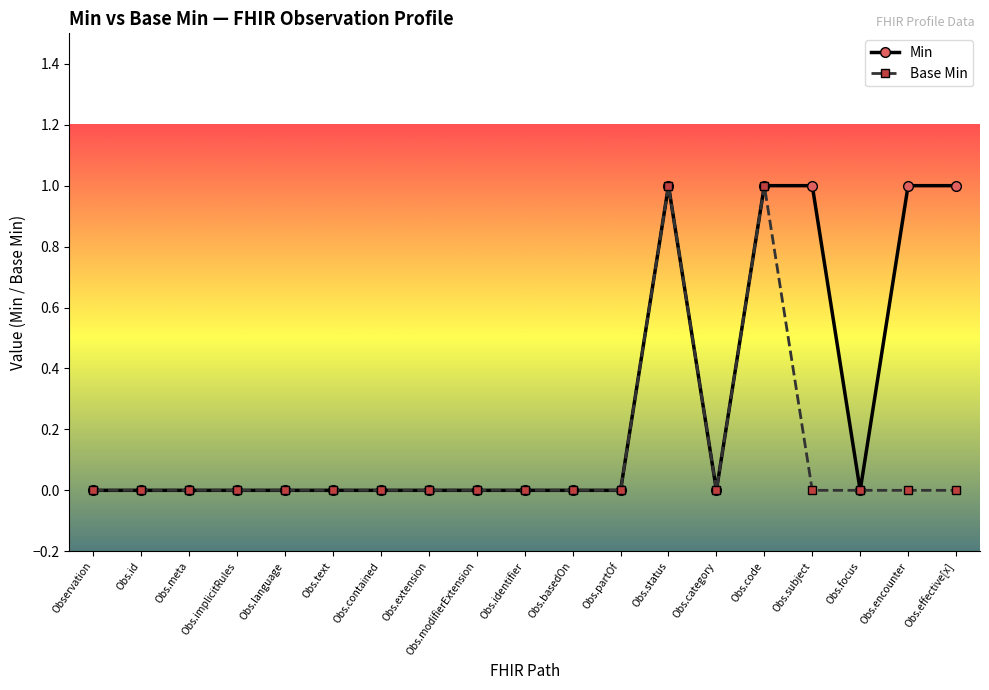

At Obs.effective[x], list the series in order from smallest to largest.

Base Min, Min